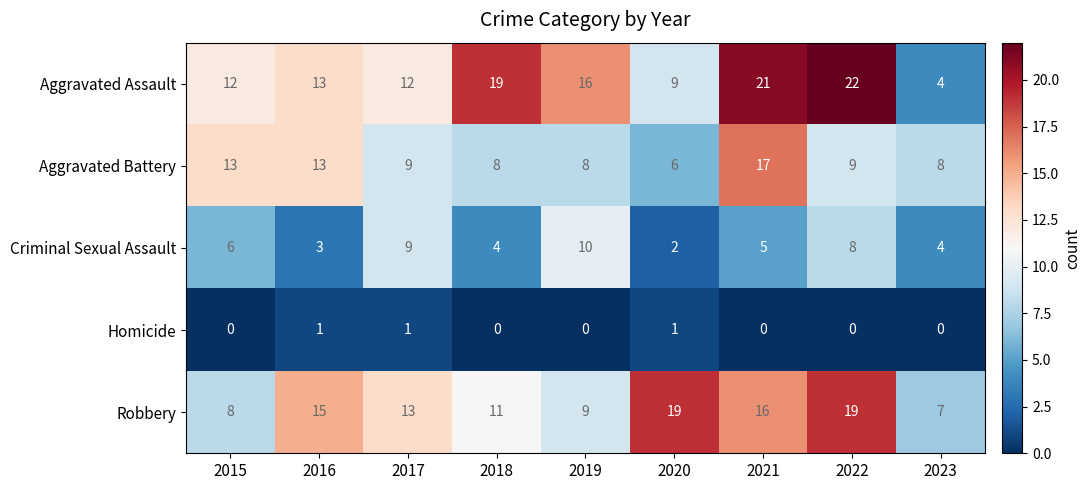

What is the sum of all Robbery values?

117